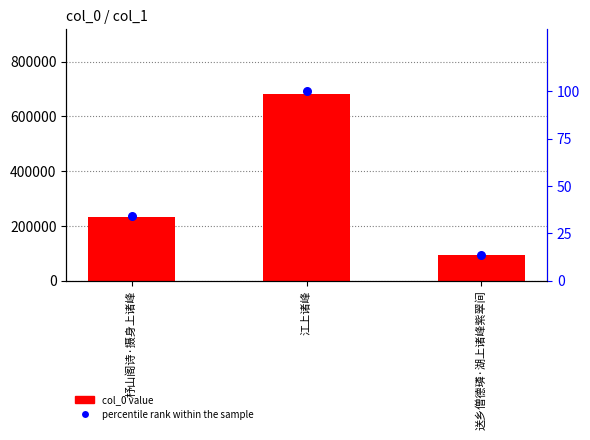

At which category is the sum across all series the highest?

江上诸峰